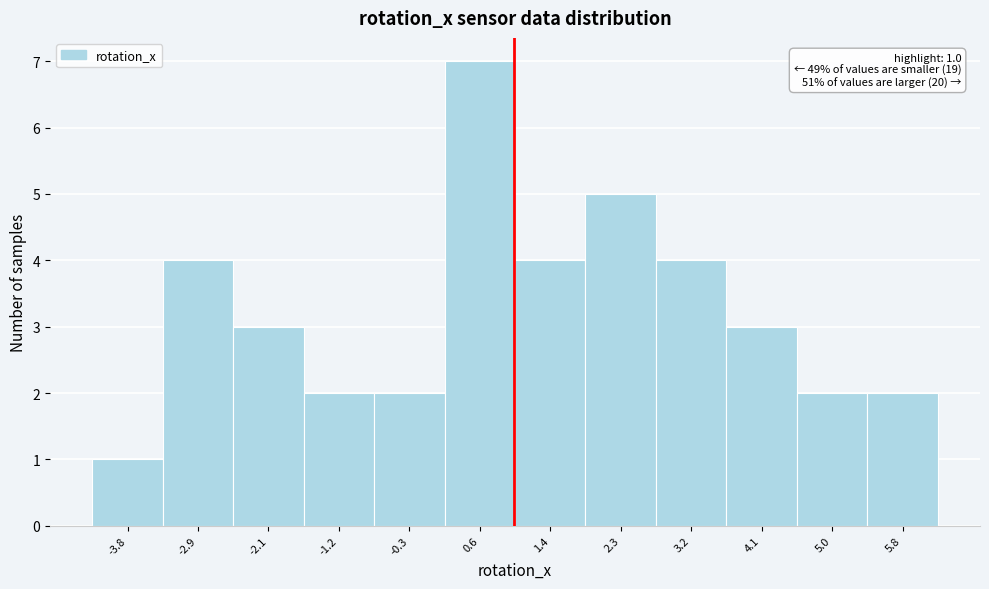

Which range on the x-axis has the tallest bar?

0.1 to 1.0